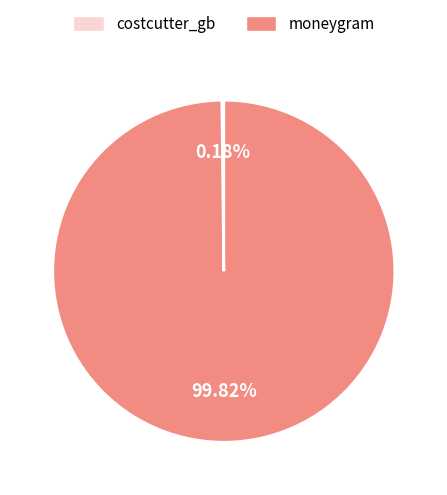

Which category has the biggest portion of the pie?

moneygram